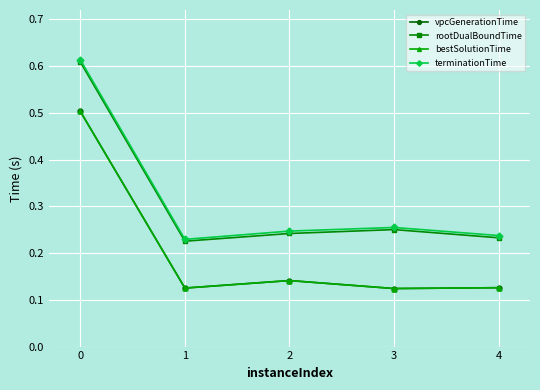

What is the average value of the bestSolutionTime series?

0.2